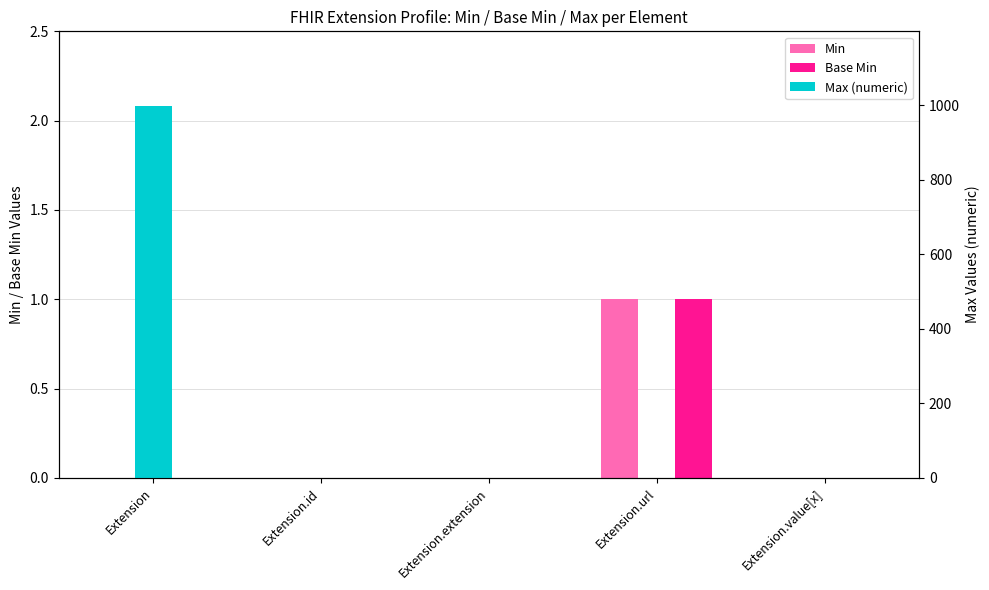

Which series has the widest spread of values?

Max (numeric)